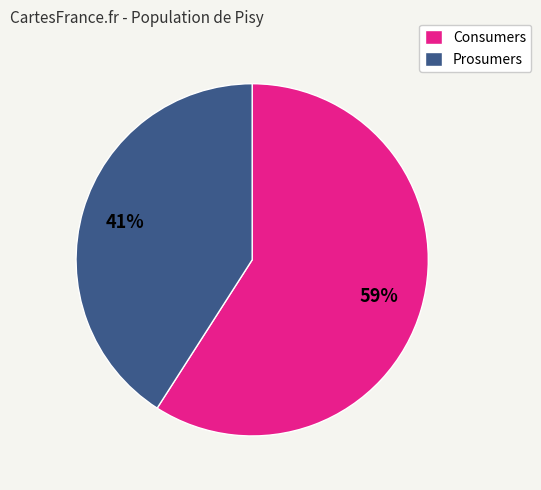

To the nearest percent, what is the difference between the largest and smallest slice percentages?

18%